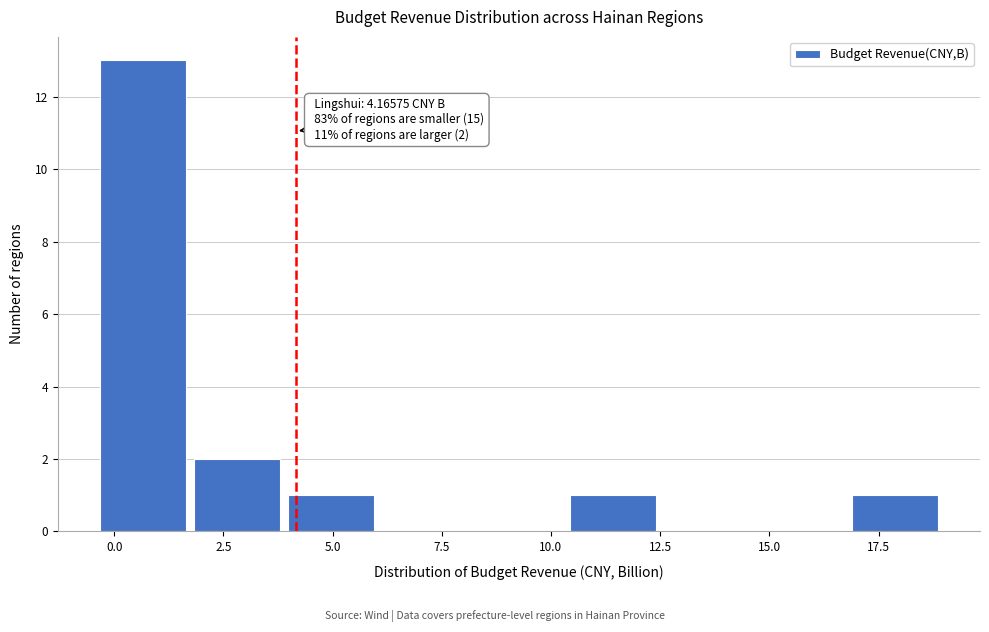

Over which range of the x-axis is the bar tallest?

-0.5 to 2.0